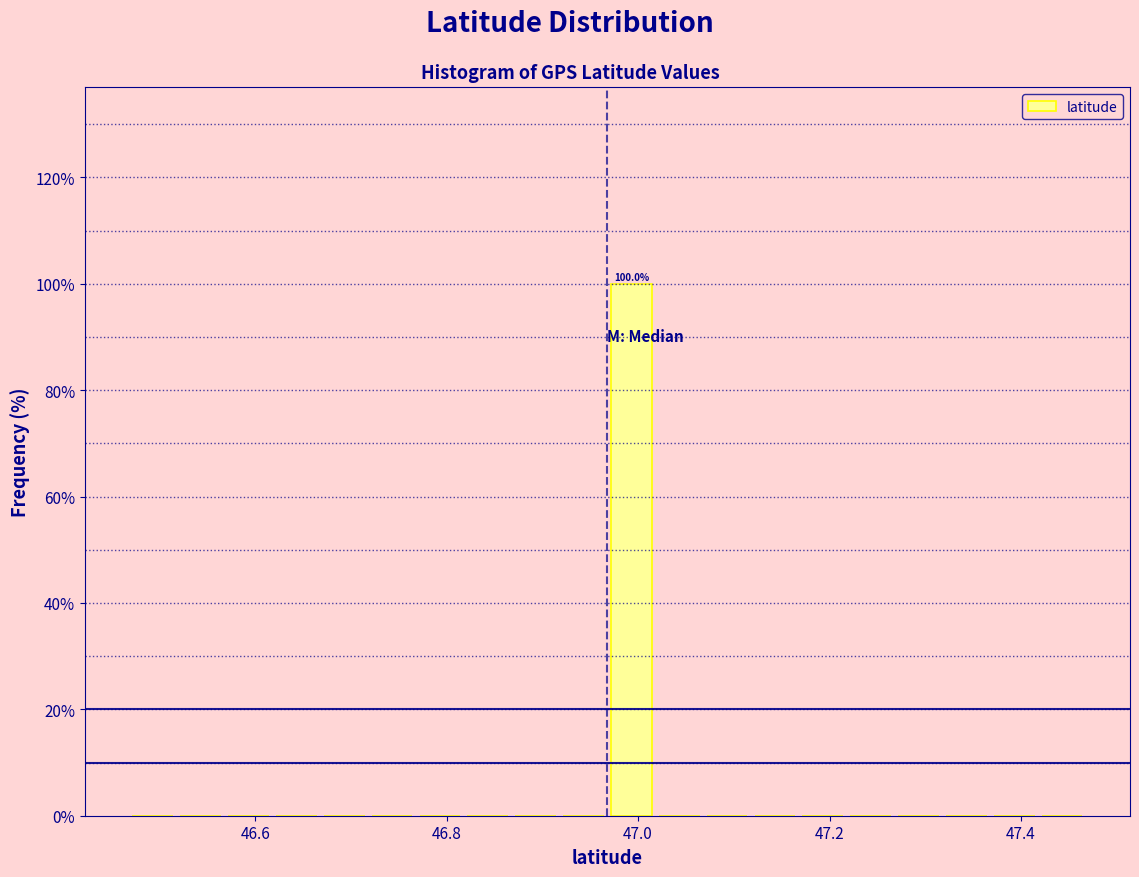

Around what value on the x-axis is the tallest bar? Give the approximate position of its centre, as read against the axis.

47.00